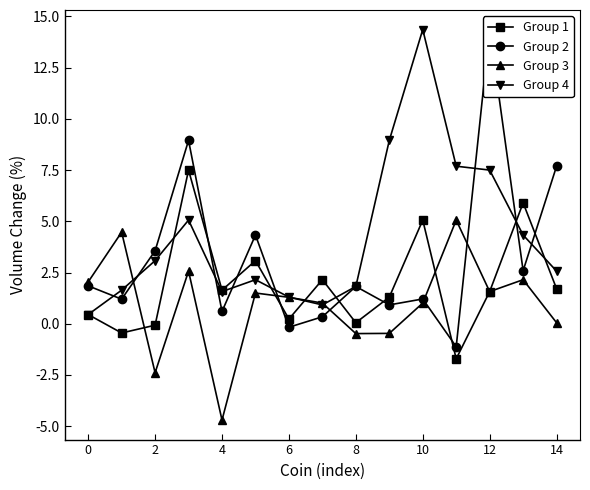

Does the chart have visible grid lines?

No